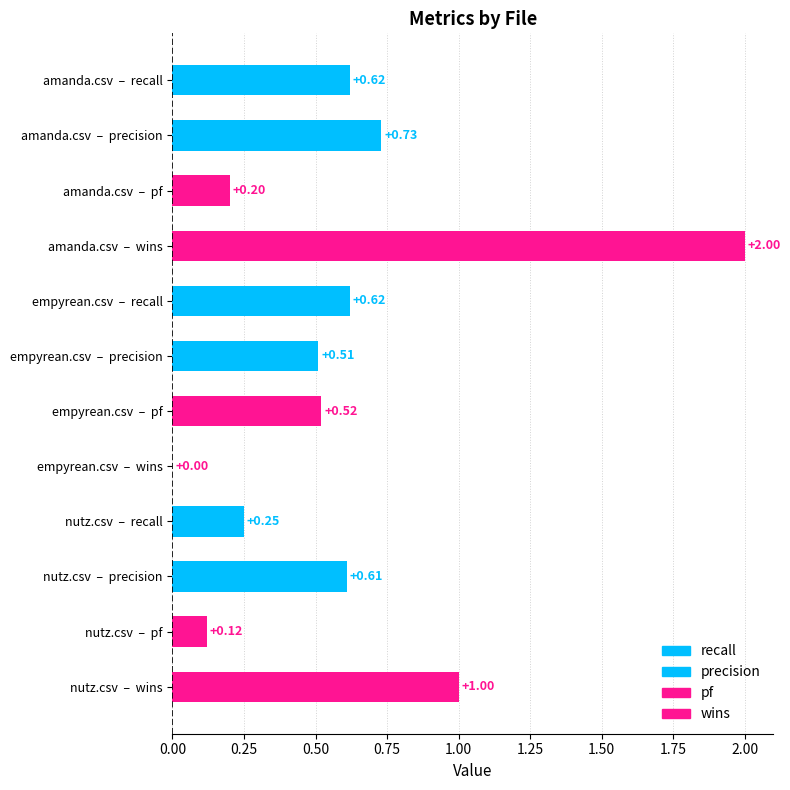

What is the average value of the precision series?

0.6